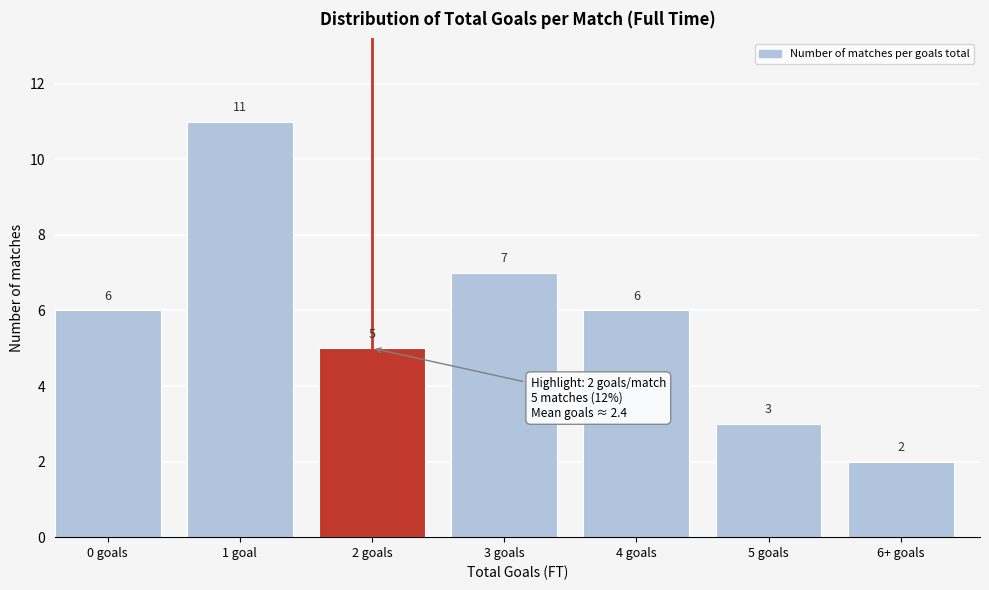

Reading right to left, what are all the values shown in this chart?

2	3	6	7	5	11	6